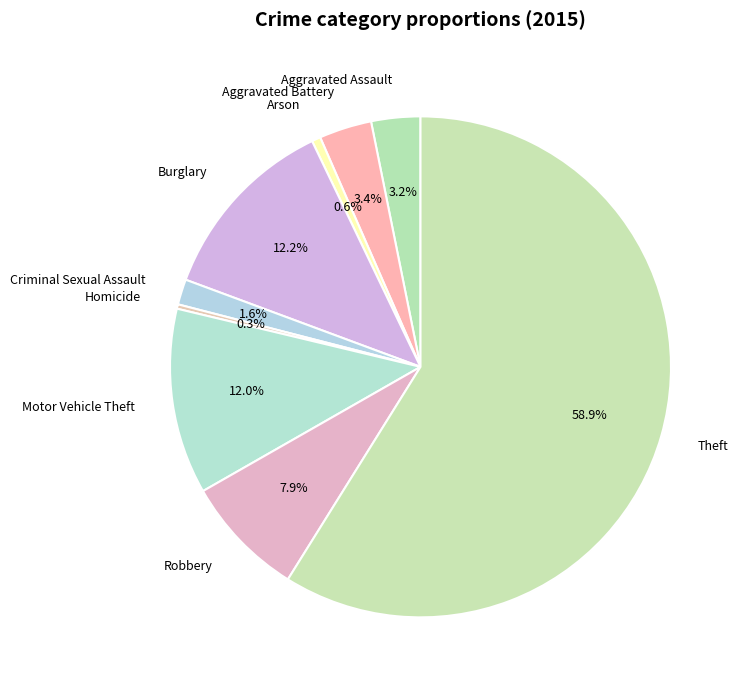

What is the largest slice in the pie chart?

Theft